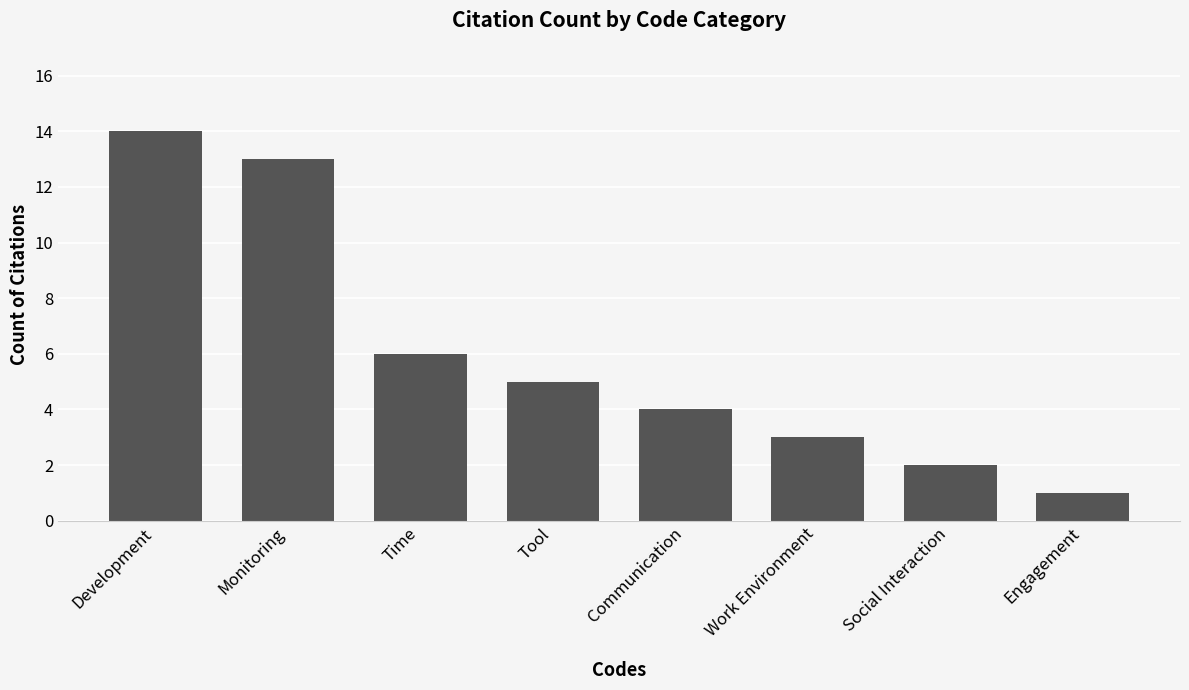

Which label corresponds to the largest value in the chart?

Development